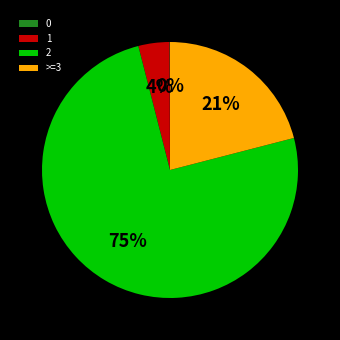

To the nearest percent, what is the difference between the largest and smallest slice percentages?

75%